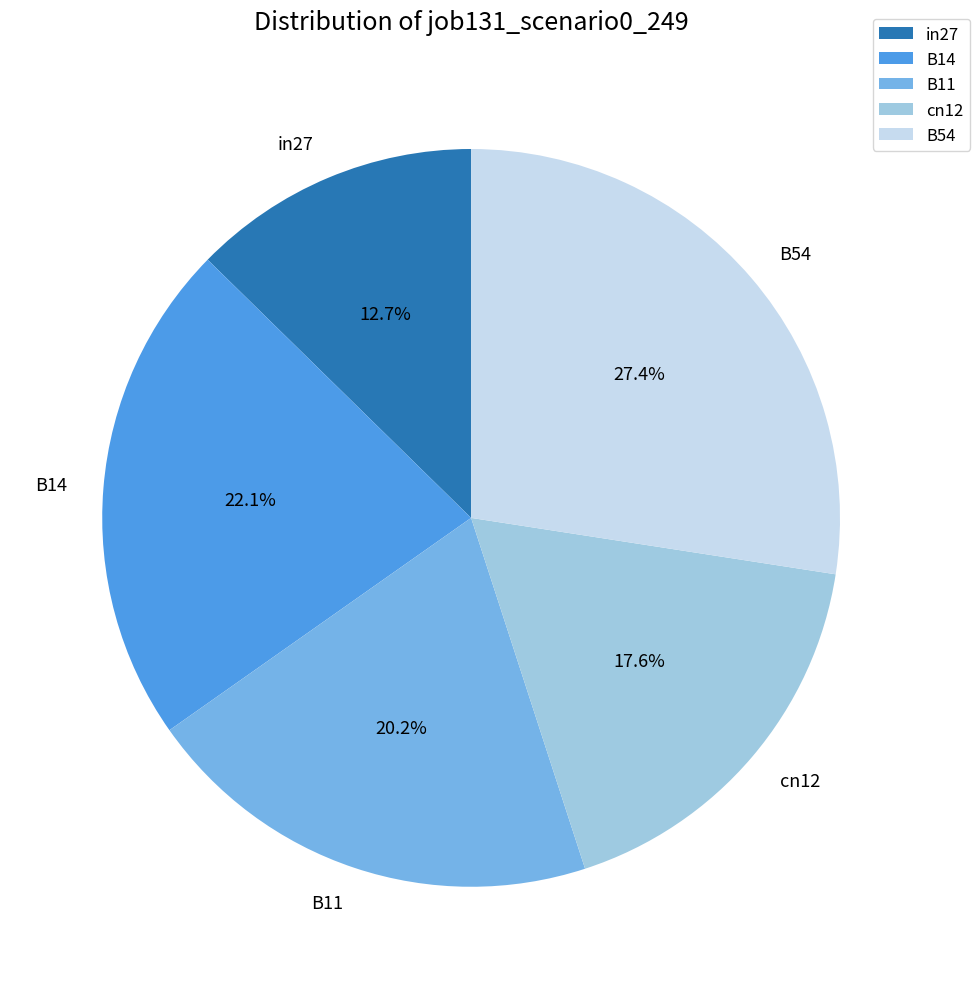

Does any single category account for the majority?

No